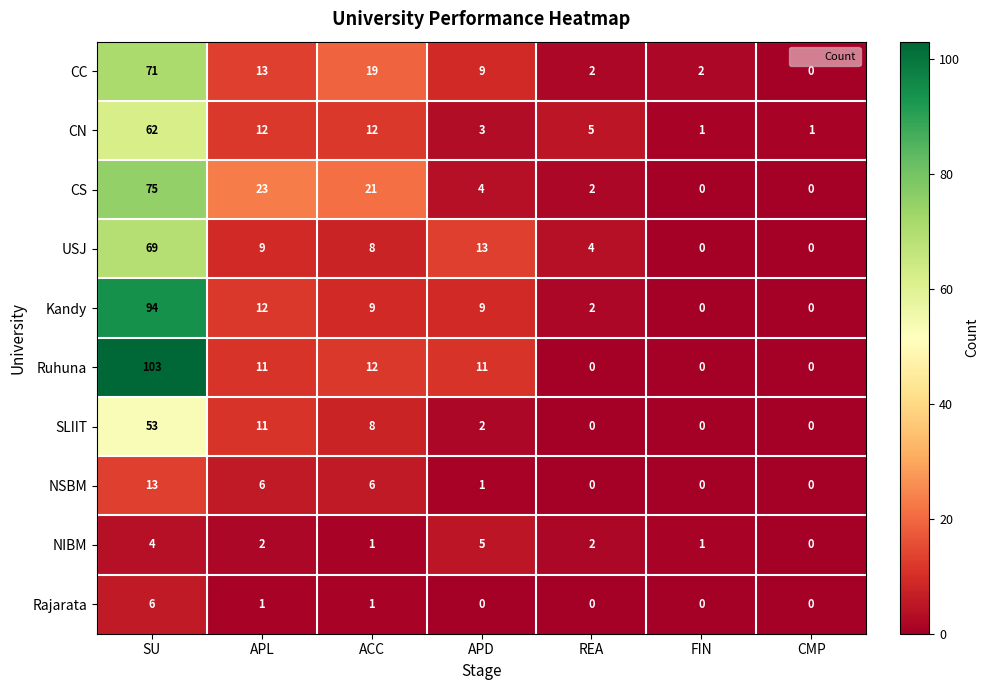

At which category is the sum across all series the highest?

SU